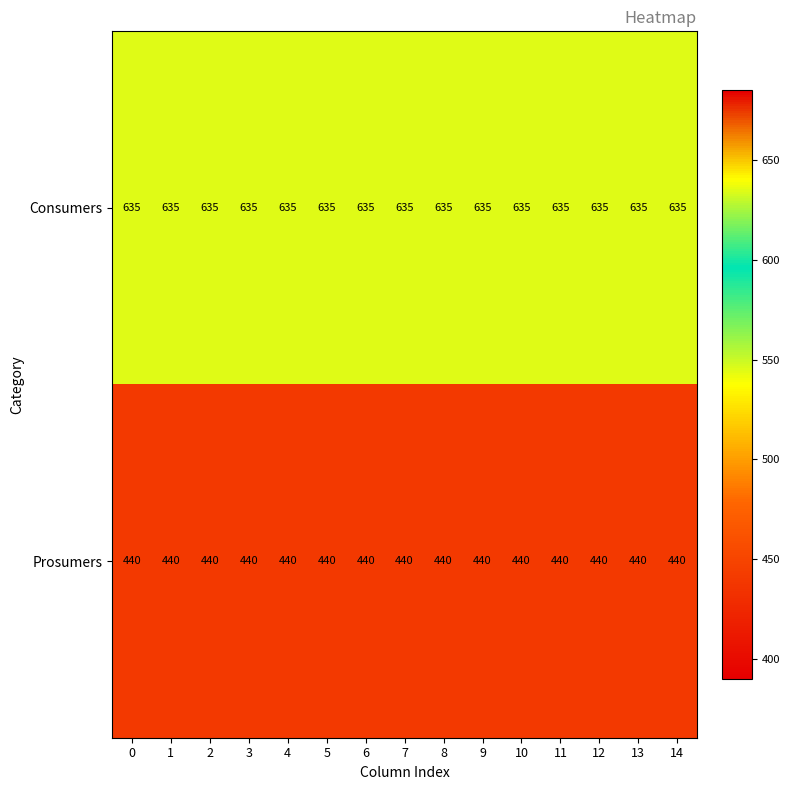

True or false: Consumers has a value of 1035 at 5.

False